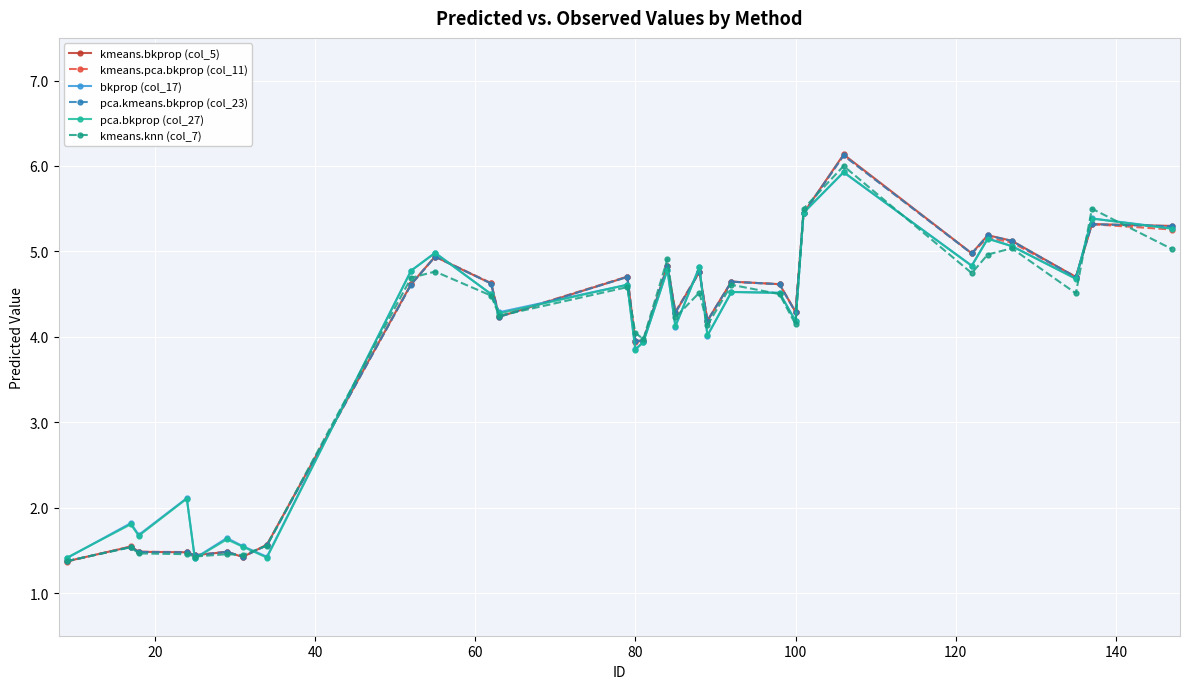

Count the number of data series in this chart.

6